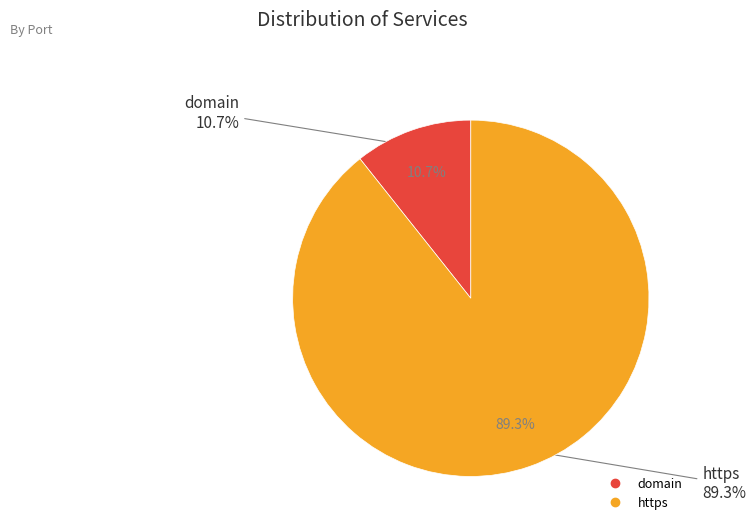

What is the ratio of the value at https to the value at domain?

8.4